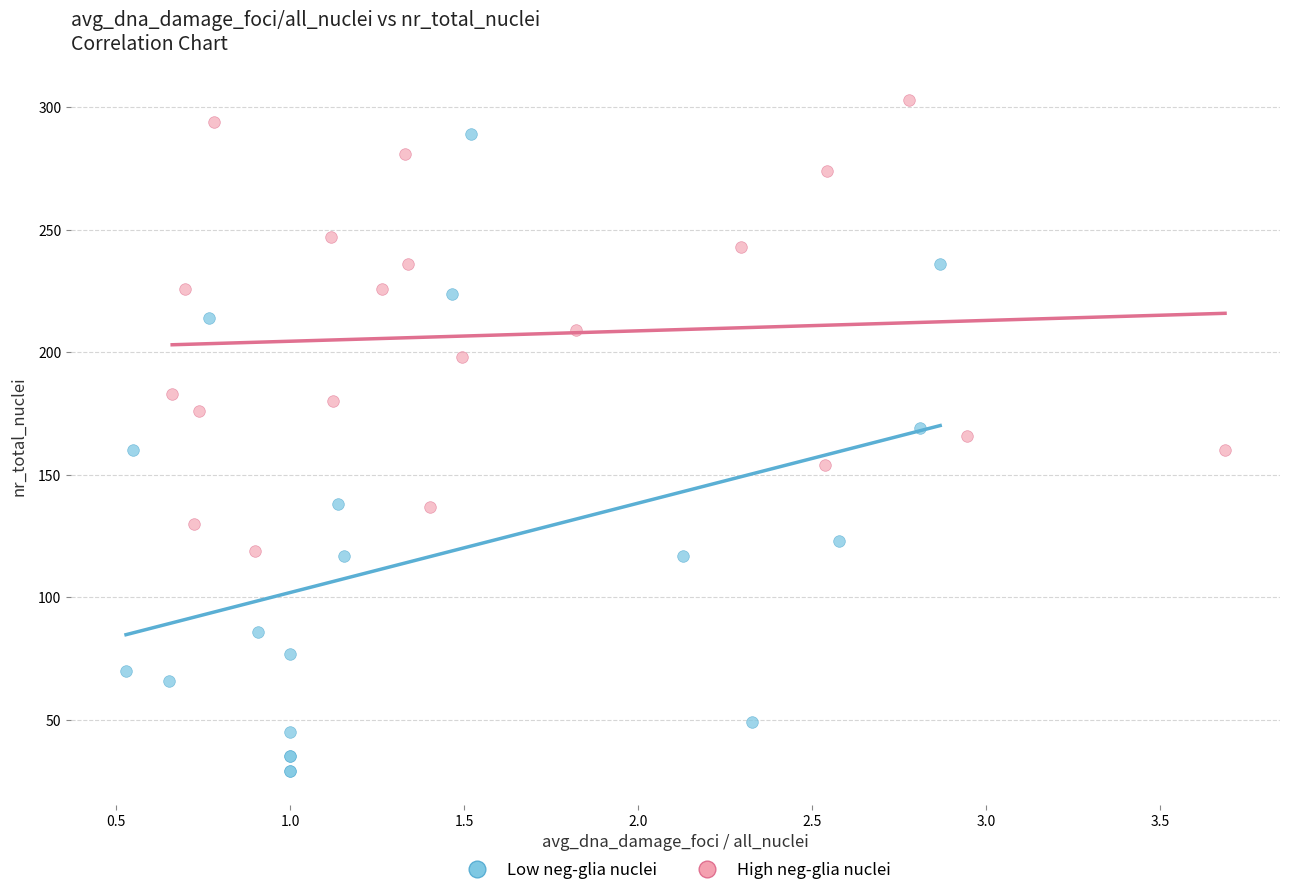

Which series contains the highest Y value?

High neg-glia nuclei